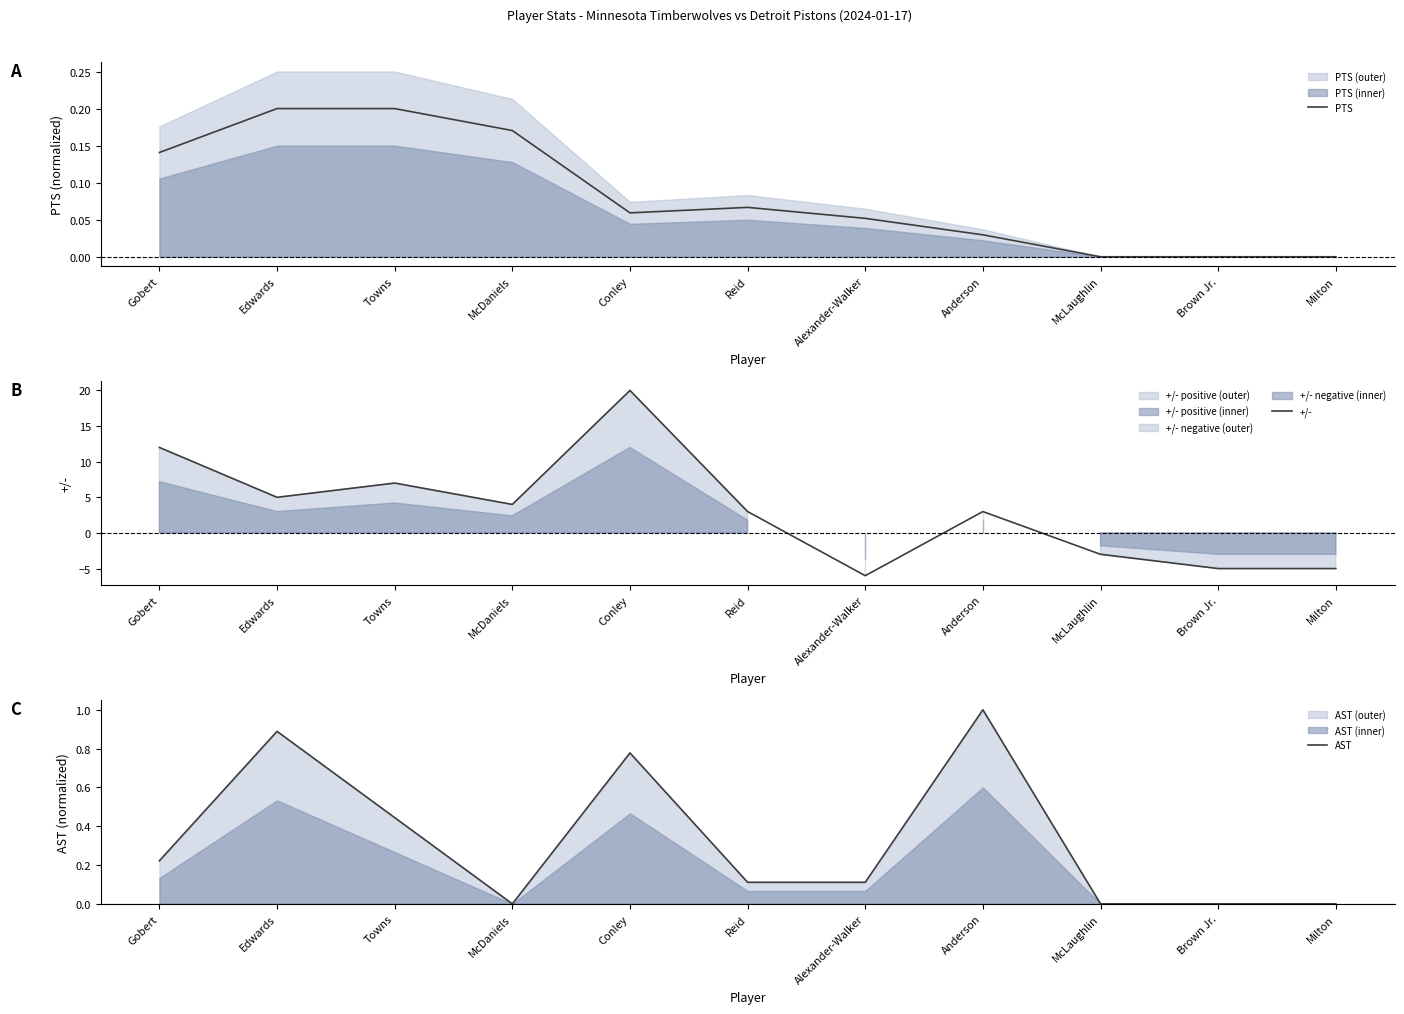

How many AST values are between 0 and 1?

11